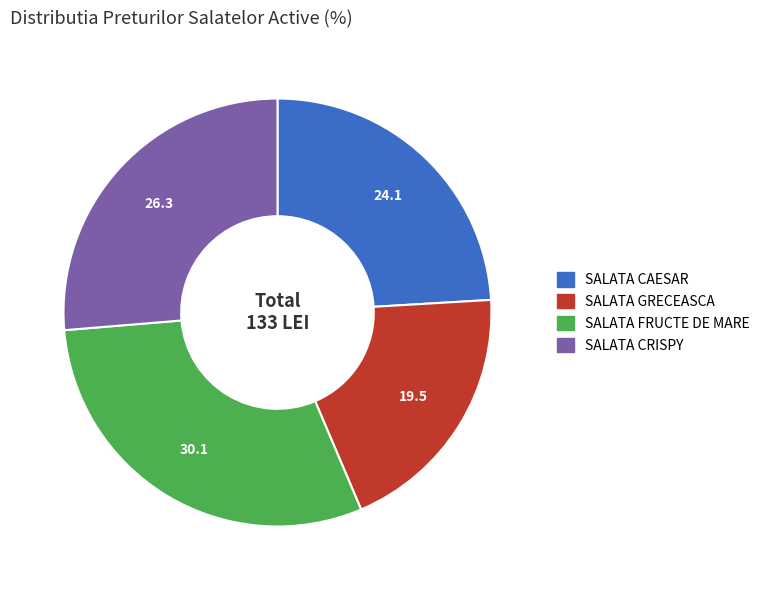

How many segments does this pie chart have?

4